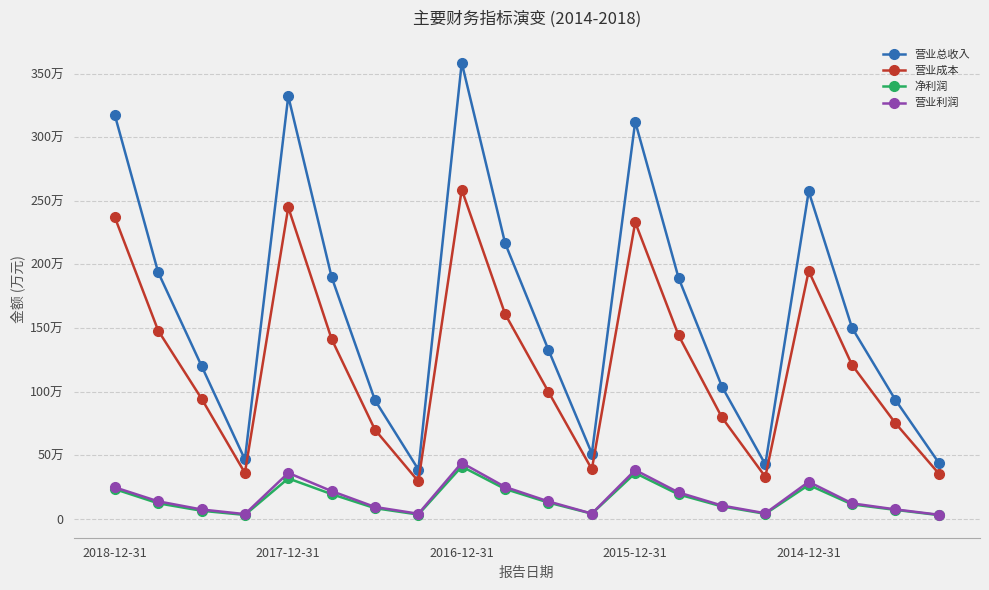

What are all the series names shown in the legend?

营业总收入, 营业成本, 净利润, 营业利润